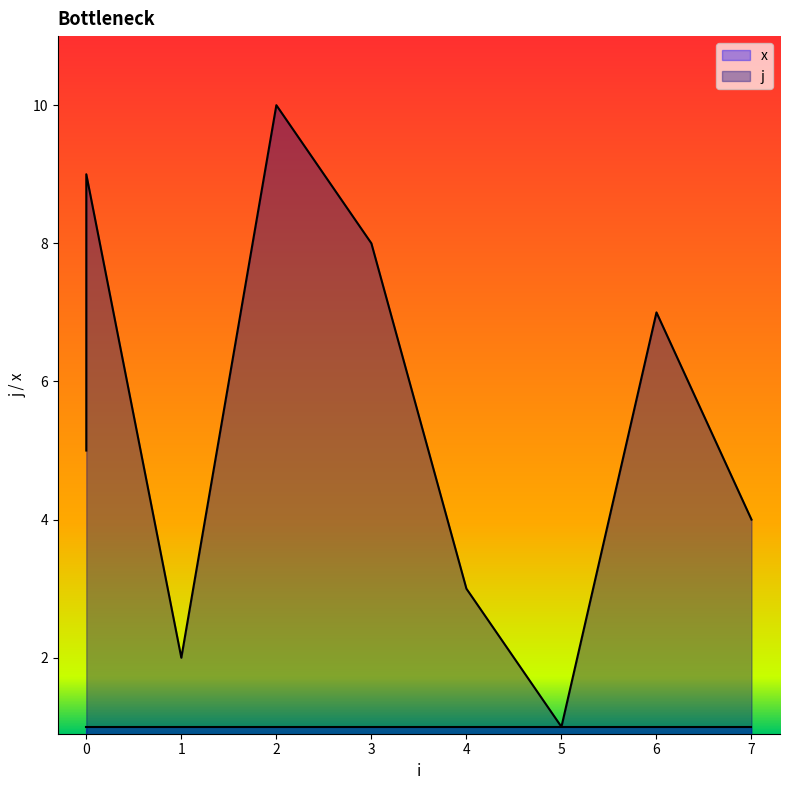

Rank the categories by value from highest to lowest.

2, 0, 3, 6, 0, 0, 7, 4, 1, 5